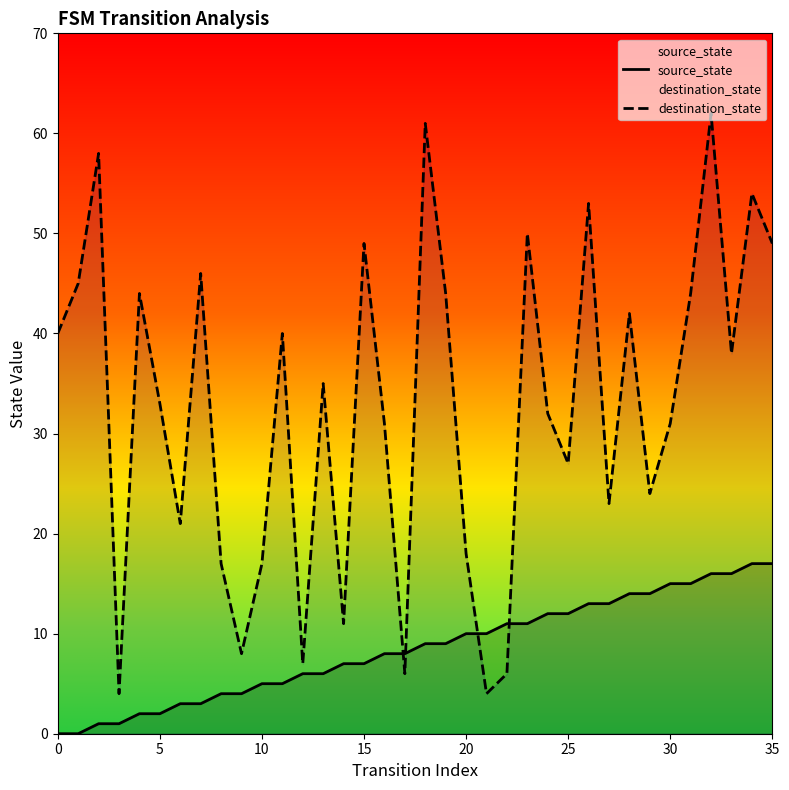

What is the label of the 35th point from the left?

34